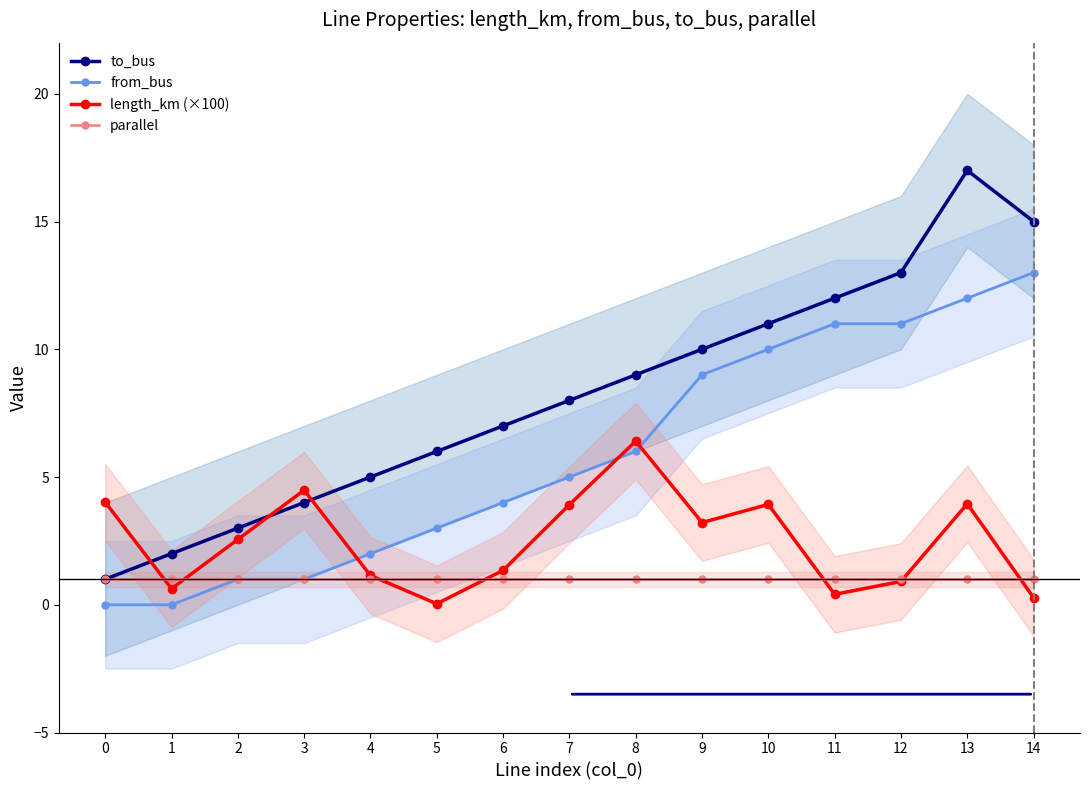

How many series are shown in this chart?

4